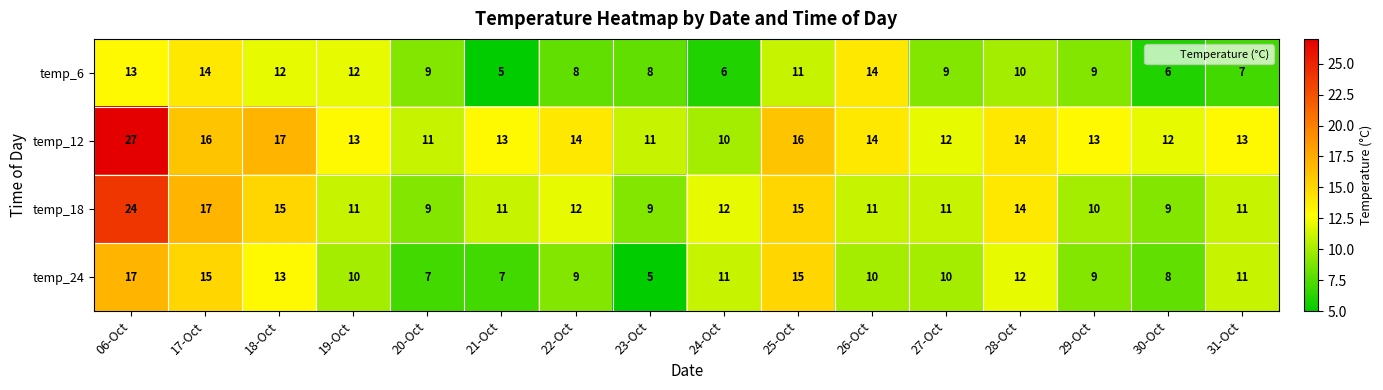

Which series has the largest total across all categories?

temp_12